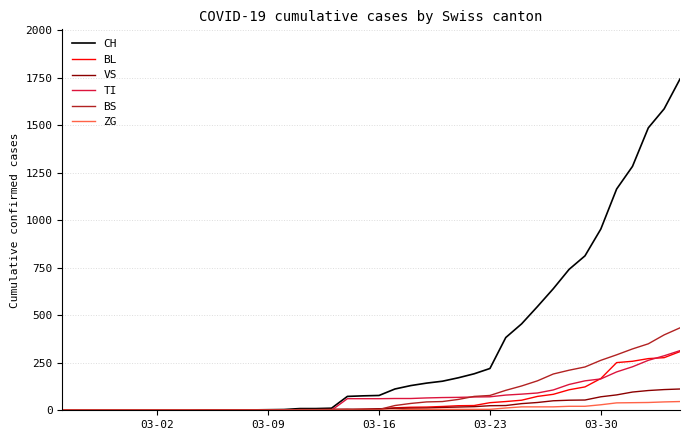

Which series has the largest range (max minus min)?

CH